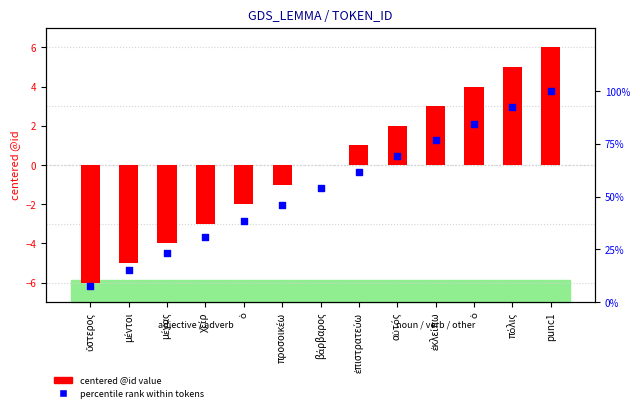

Which series reaches the minimum Y coordinate?

centered id